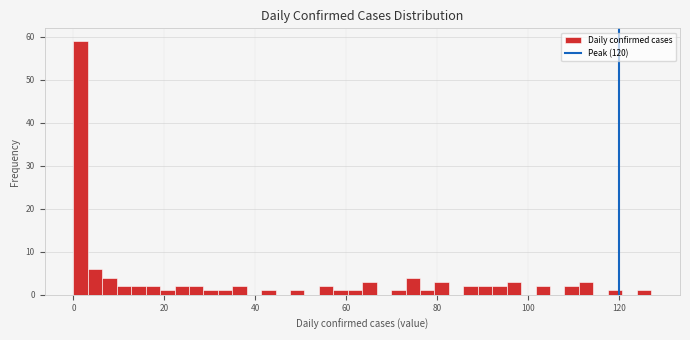

Around what value on the x-axis is the tallest bar? Give the approximate position of its centre, as read against the axis.

2